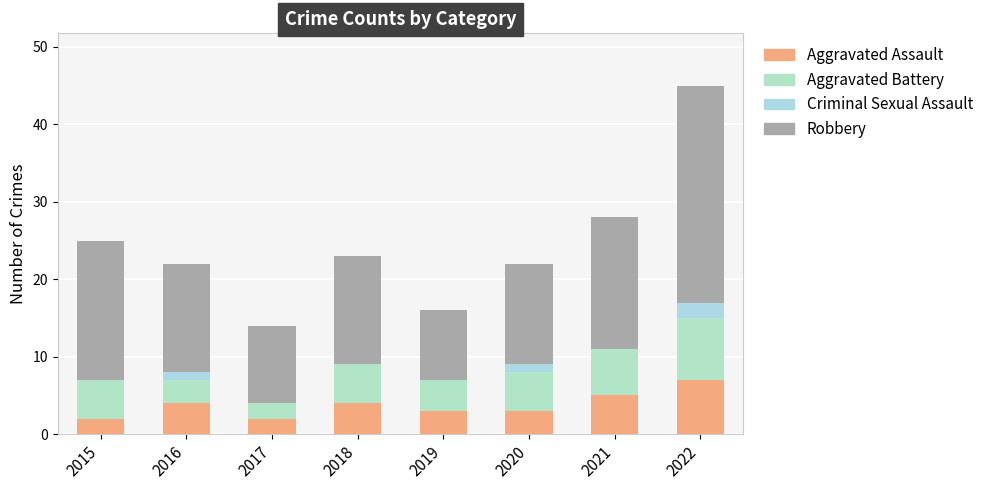

How many series are shown in this chart?

4